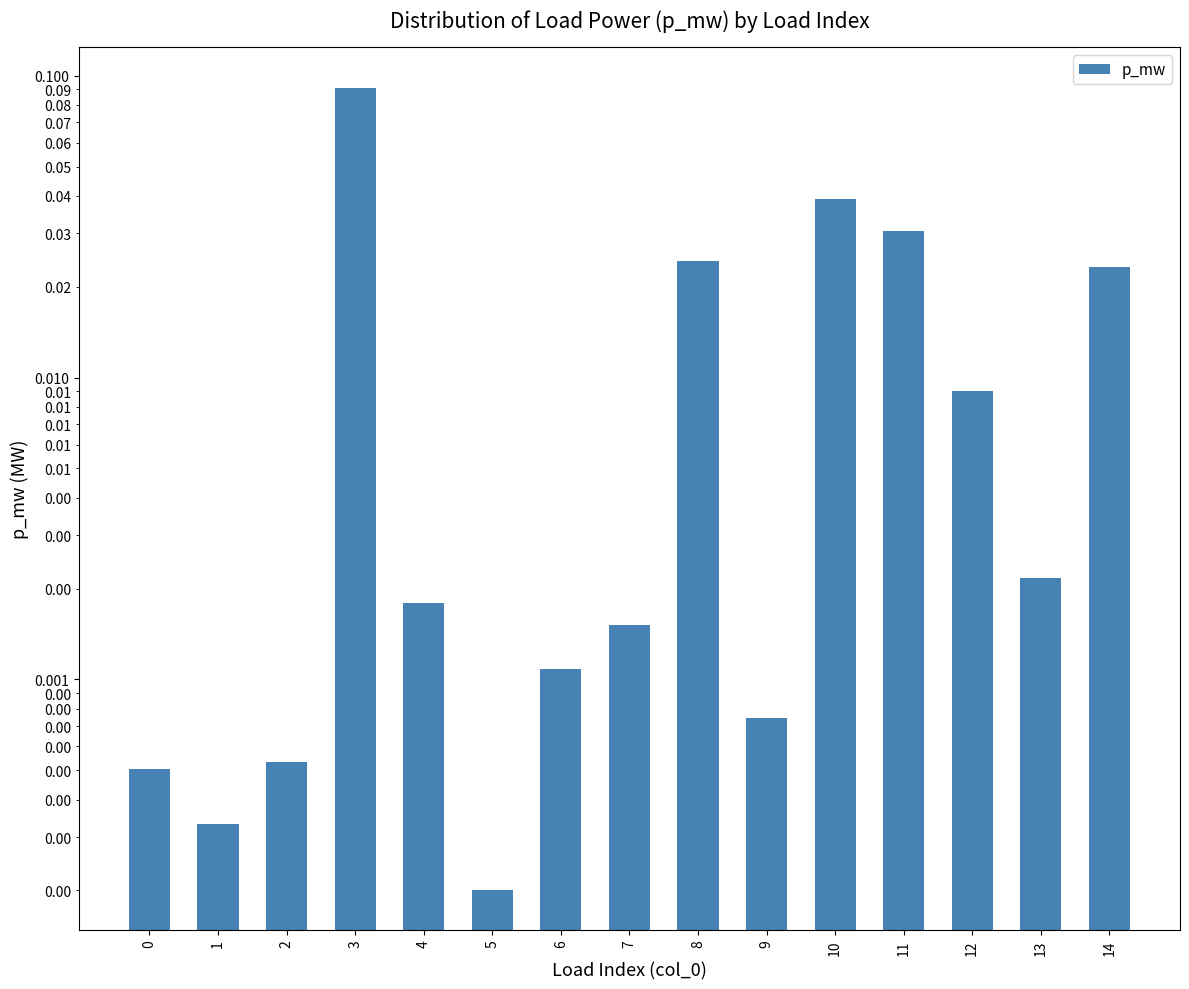

Where is the data nearest to the value 0?

5